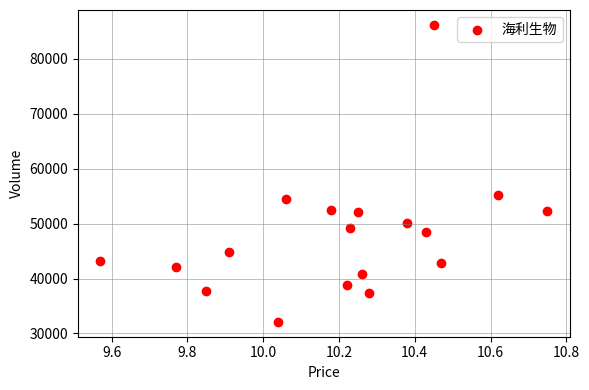

What is the range of Y values (max minus min)?

54043